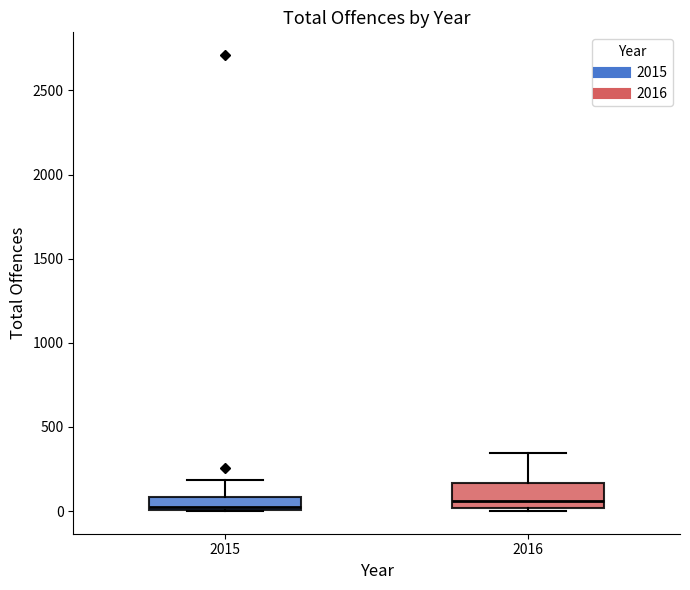

Reading left to right, transcribe this box plot: for each box, give where its median line is, the range the box spans, and where its two whiskers end, as read against the y-axis. The values are not printed on the chart, so give them approximately, as read against the axis.

2015: median 50, box 0 to 100, whiskers 0 to 200
2016: median 50, box 0 to 150, whiskers 0 (just below the box's lower edge) to 350